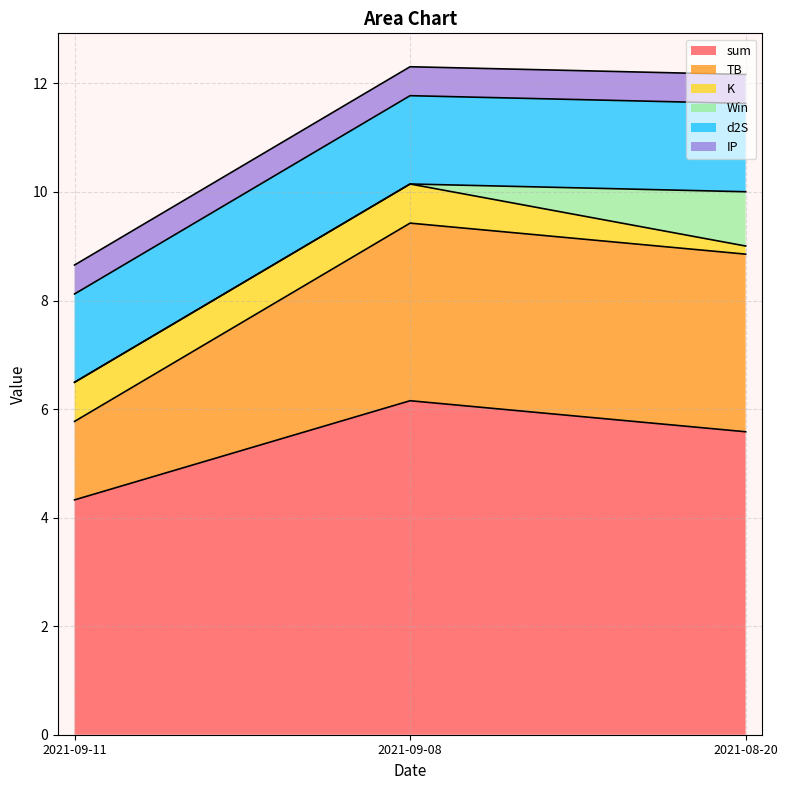

What is the difference between the maximum and minimum values in the sum series?

1.8